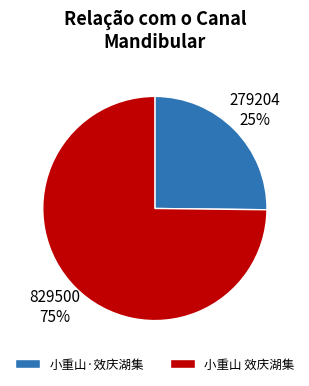

Rank the categories by value from lowest to highest.

小重山·效庆湖集, 小重山 效庆湖集